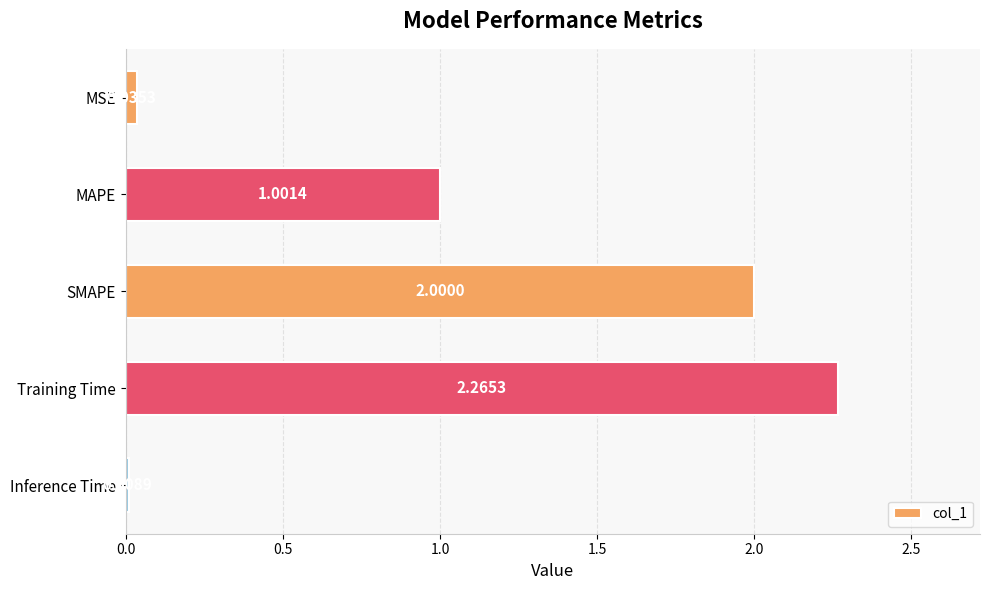

Which label corresponds to the largest value in the chart?

Training Time